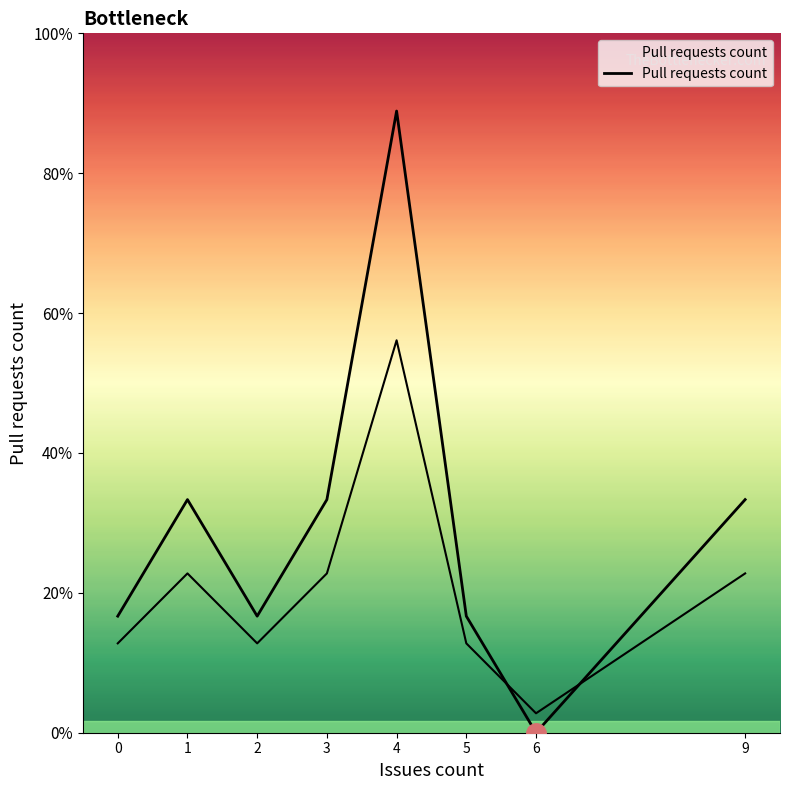

The value at 5 is 3. True or false?

True